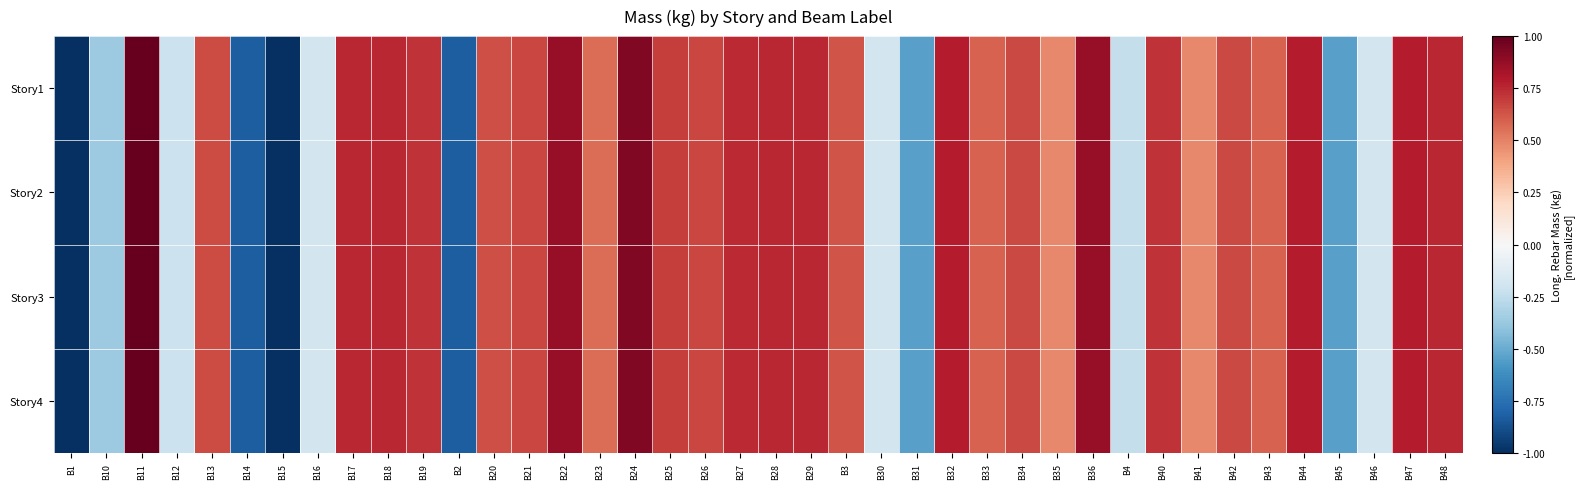

List the series in order of their peak value, highest first.

Story1, Story2, Story3, Story4